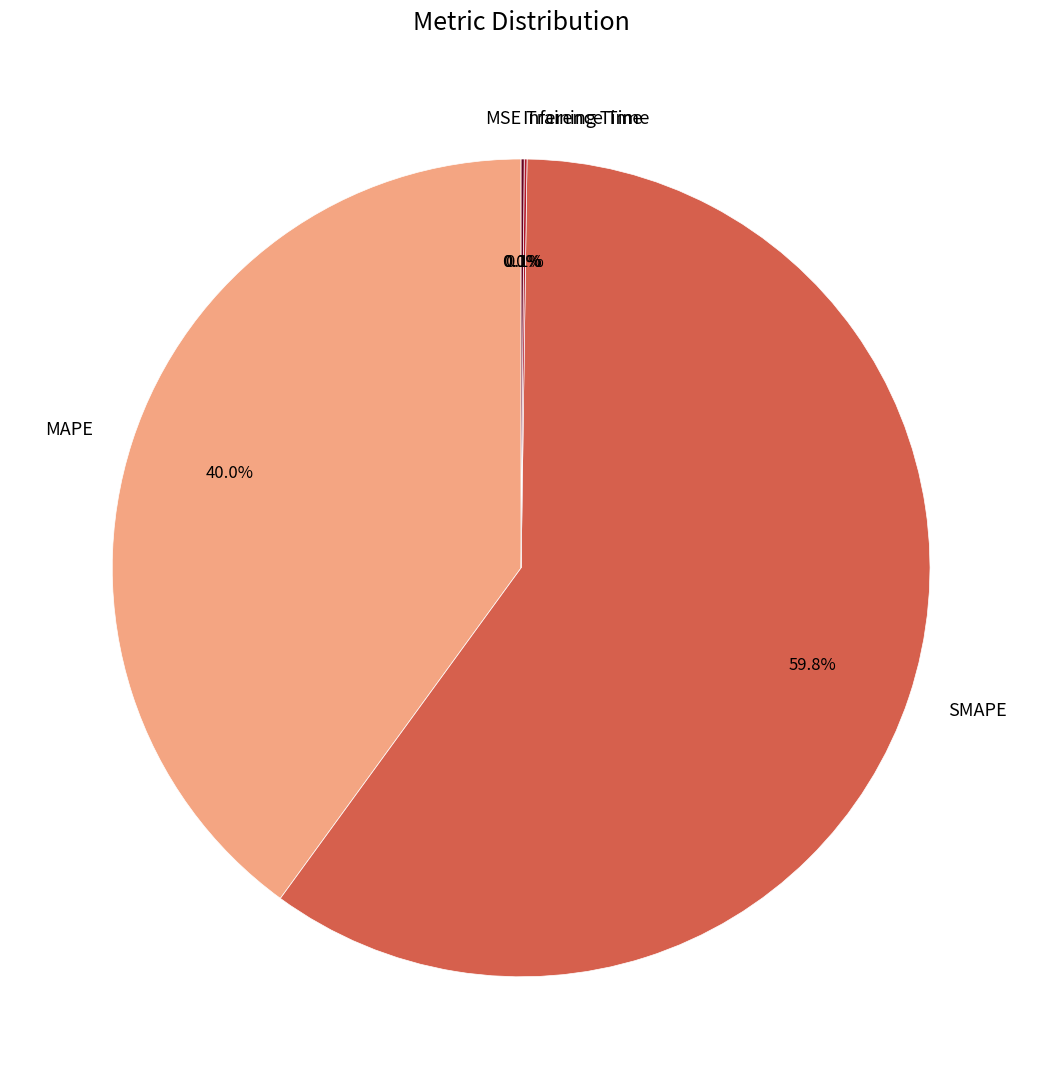

Which category has the biggest portion of the pie?

SMAPE